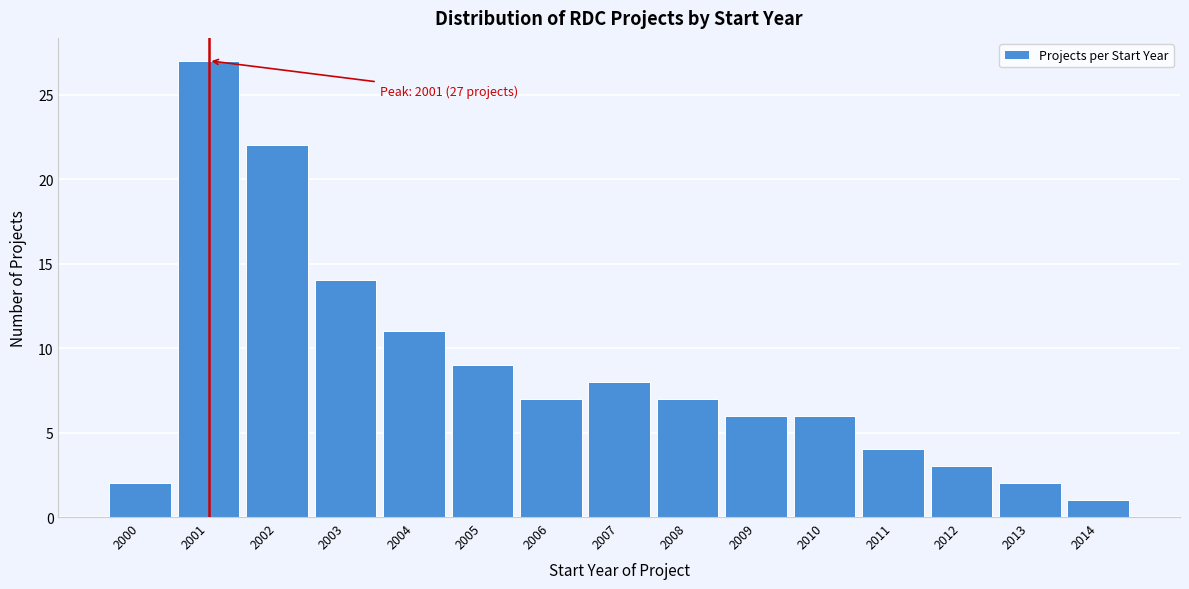

Reading right to left, what are all the values shown in this chart?

2014=1	2013=2	2012=3	2011=4	2010=6	2009=6	2008=7	2007=8	2006=7	2005=9	2004=11	2003=14	2002=22	2001=27	2000=2